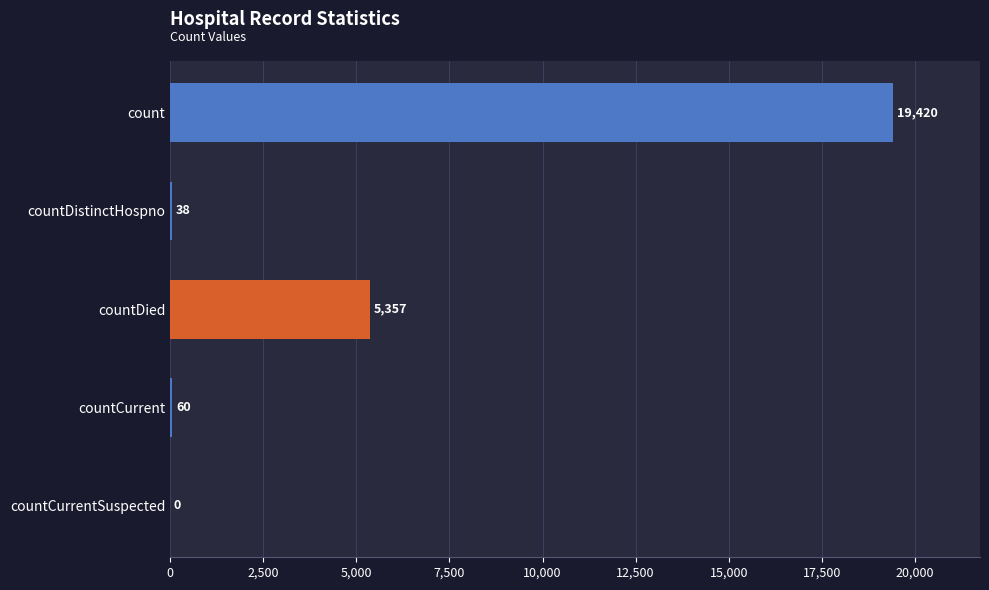

Between countDied and countDistinctHospno, which is larger?

countDied